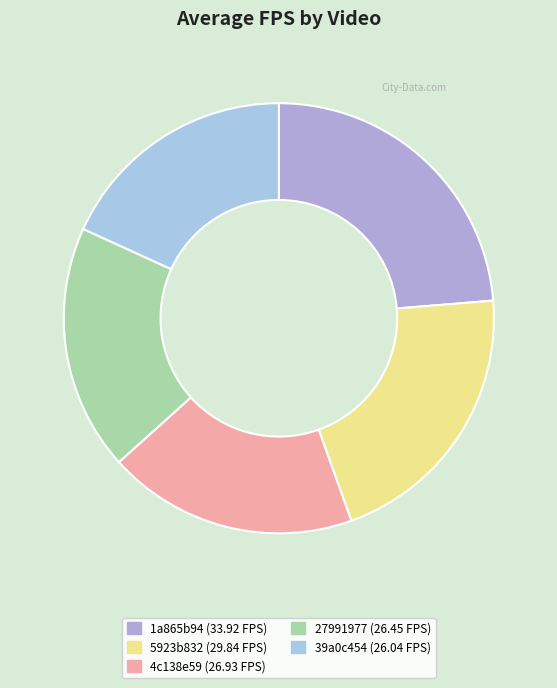

Rank the categories by value from highest to lowest.

1a865b94, 5923b832, 4c138e59, 27991977, 39a0c454